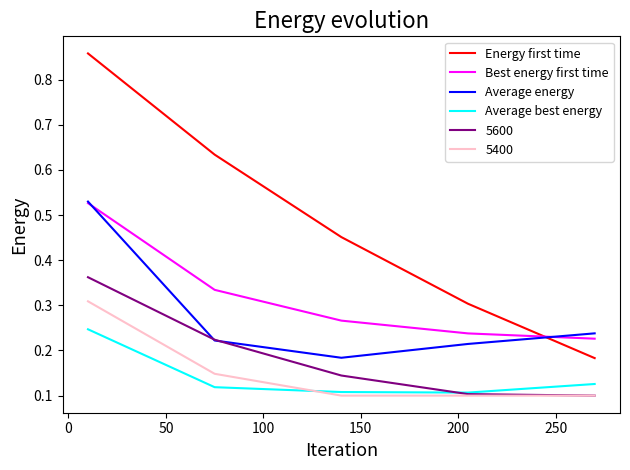

Which series has the largest range (max minus min)?

Energy first time